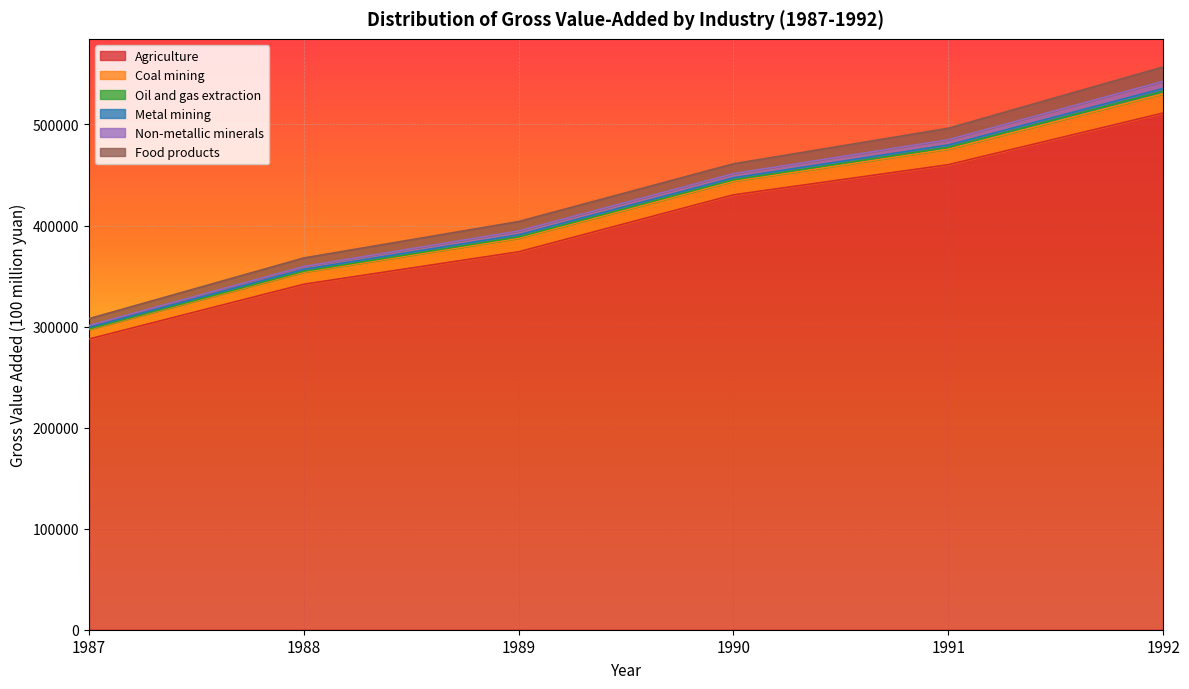

What is the minimum value shown in the chart?

671.8